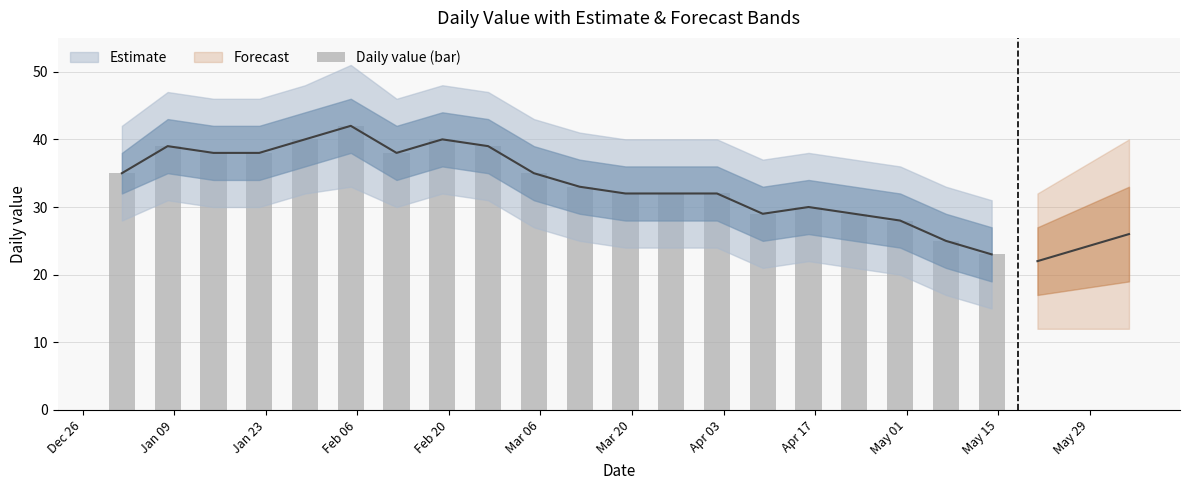

Reading left to right, list all the values displayed in this chart.

35	39	38	38	40	42	38	40	39	35	33	32	32	32	29	30	29	28	25	23